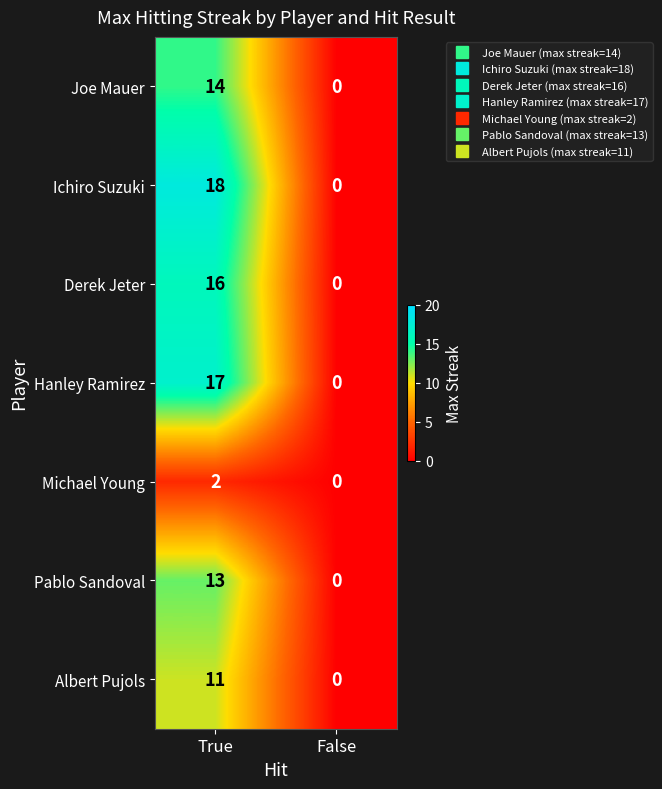

Count the number of data series in this chart.

7